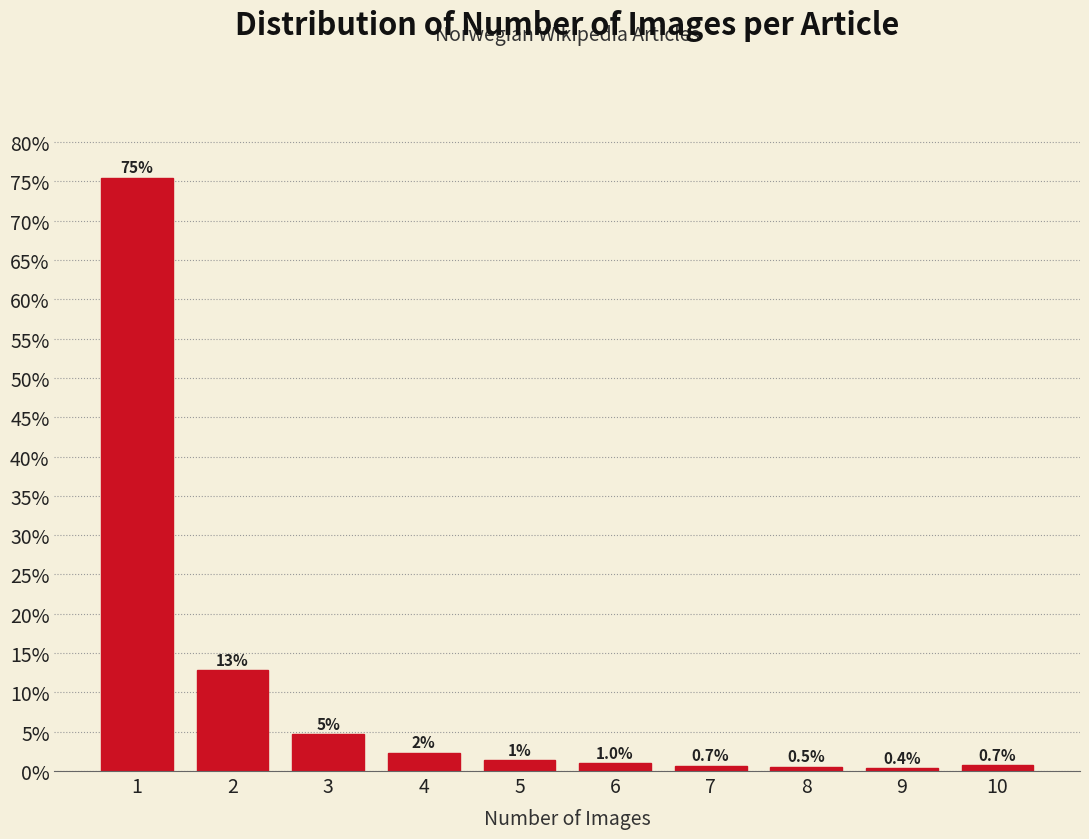

Which has a higher value, 9 or 6?

6